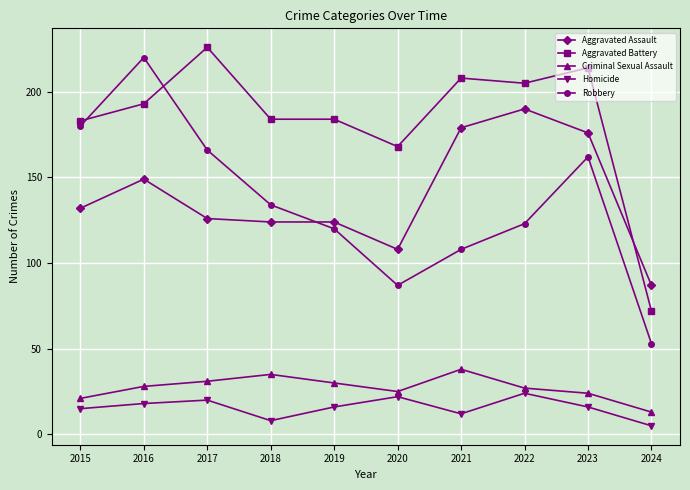

What is the spread (max minus min) of values at 2015?

168